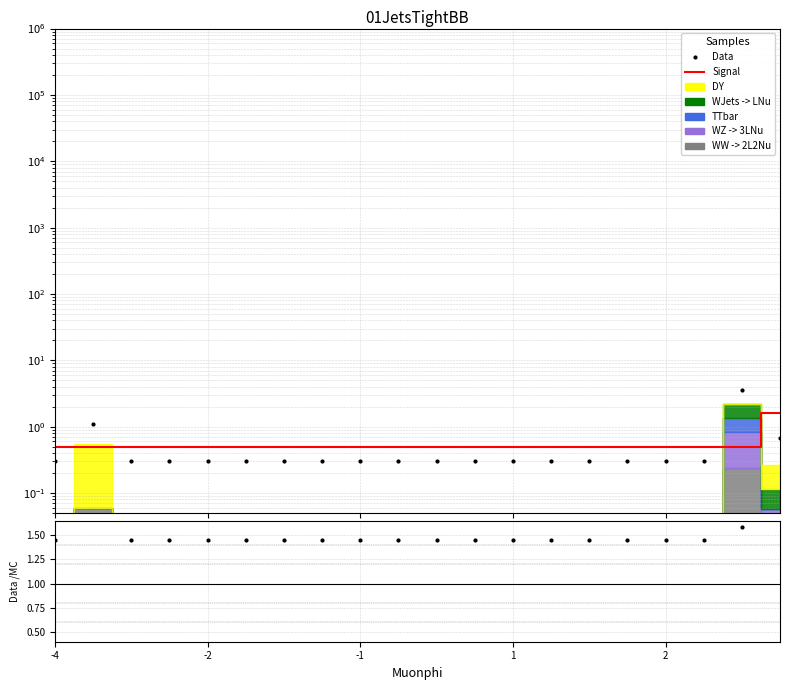

The Data series shows 0.3 at 13. True or false?

True